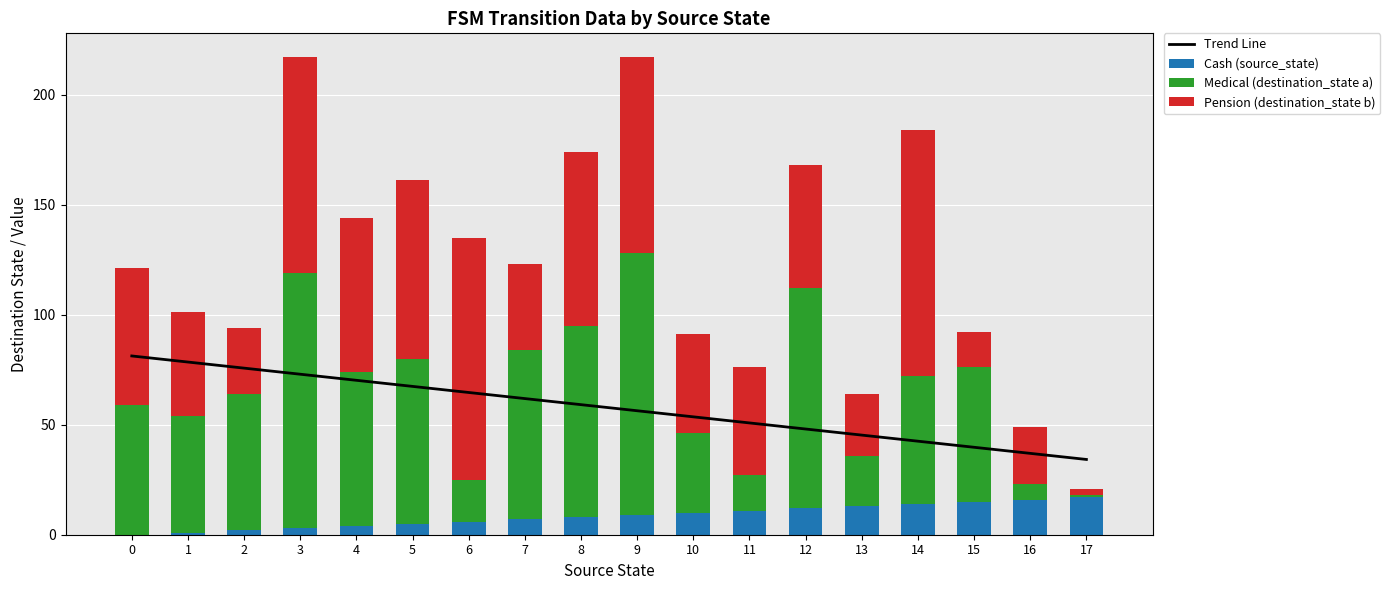

How many data points in Cash (source_state) are less than 9?

9